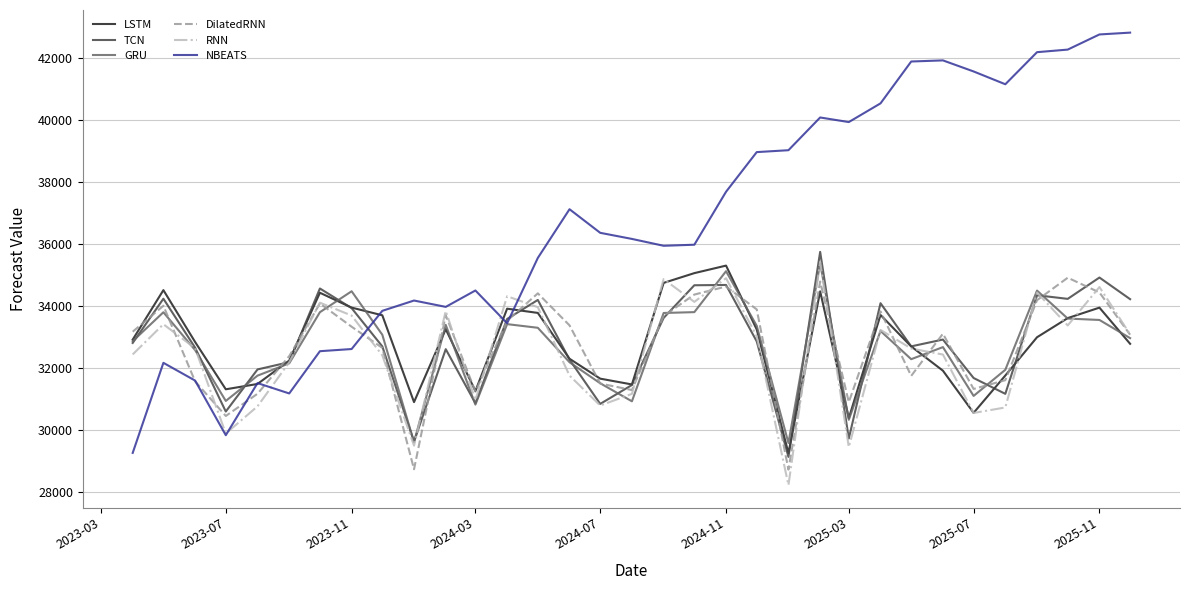

What is the lowest value of the RNN series?

28230.9